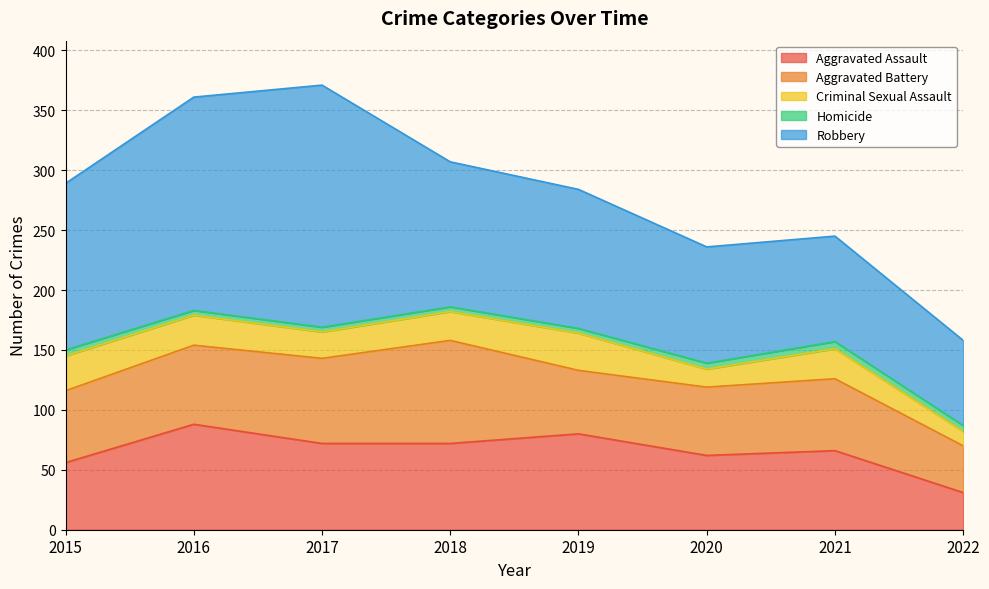

Does the chart have visible grid lines?

Yes